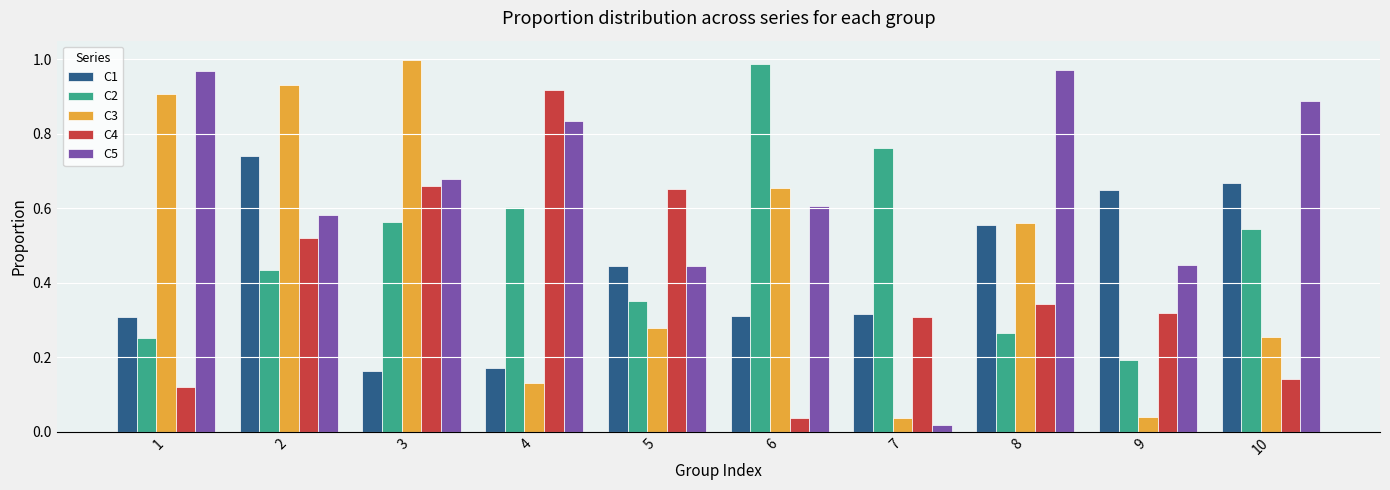

The C4 series shows 0.3 at 9. True or false?

True